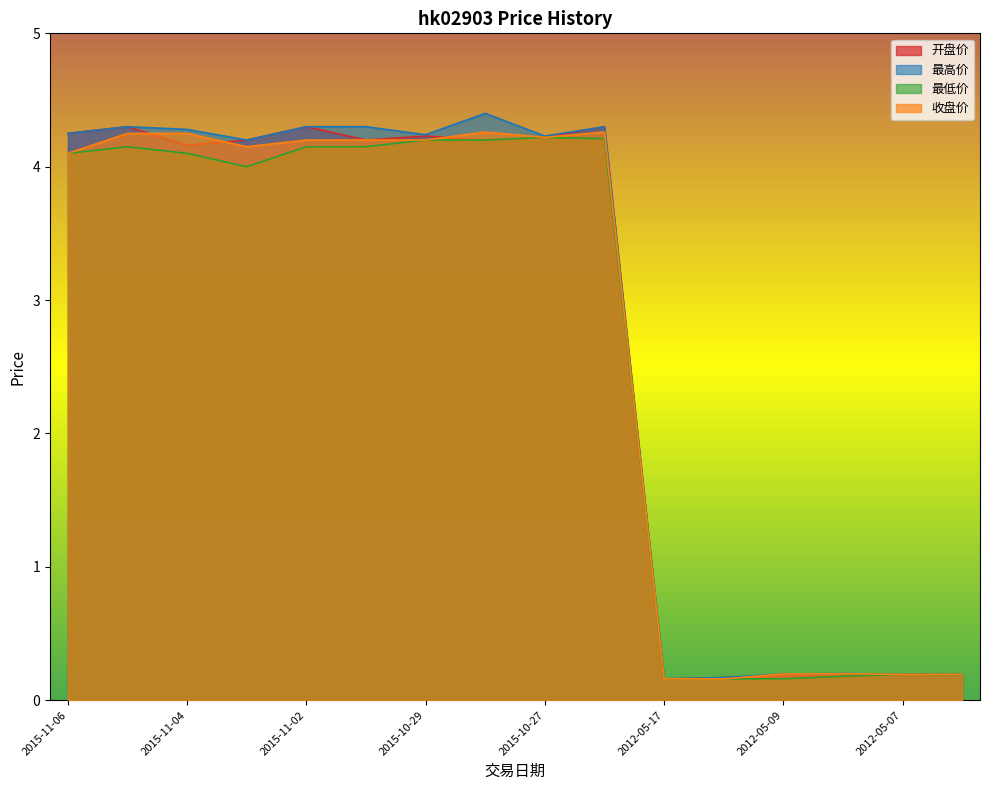

What is the sum of all 收盘价 values?

43.2